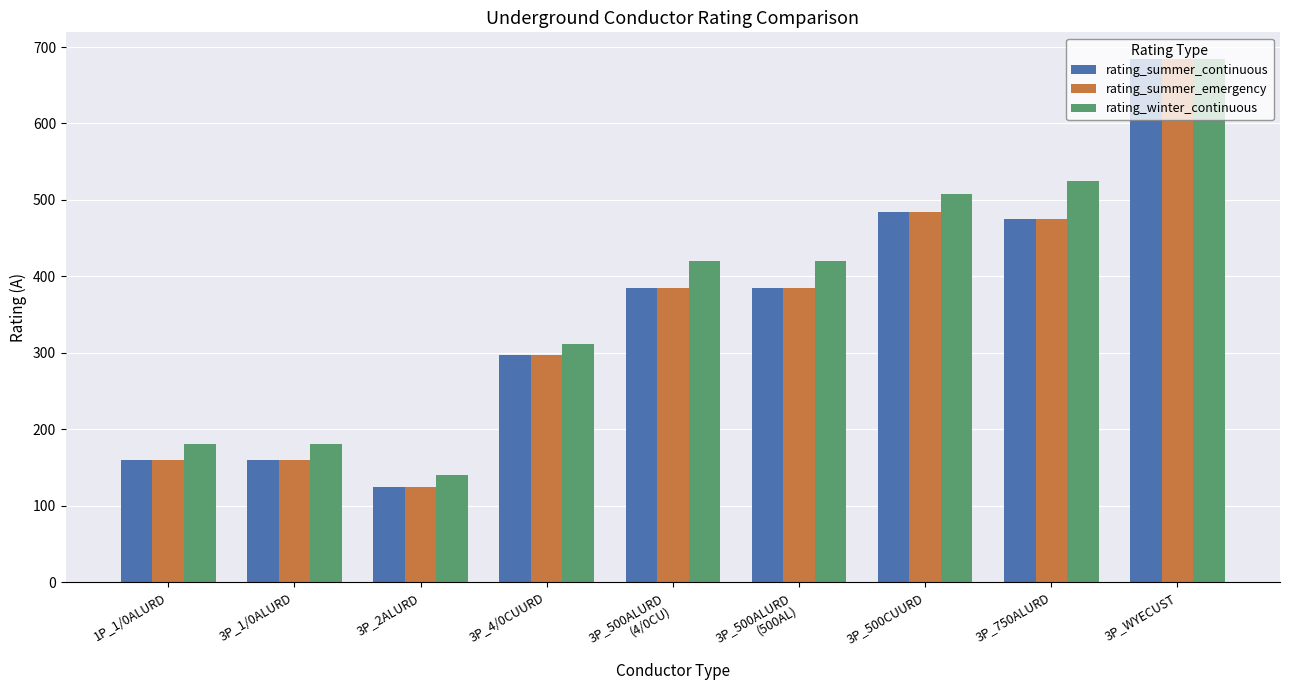

Which series has the largest total across all categories?

rating_winter_continuous